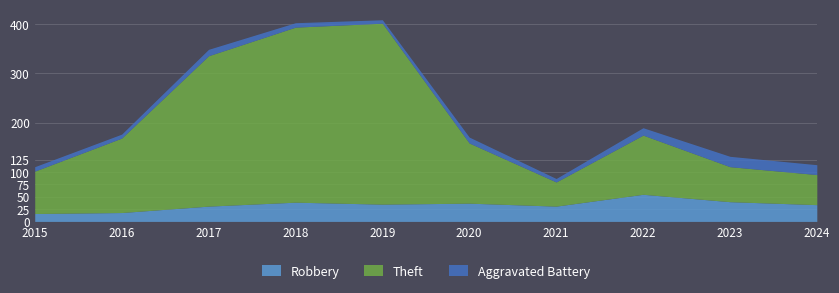

At which label does Robbery reach its minimum?

2015